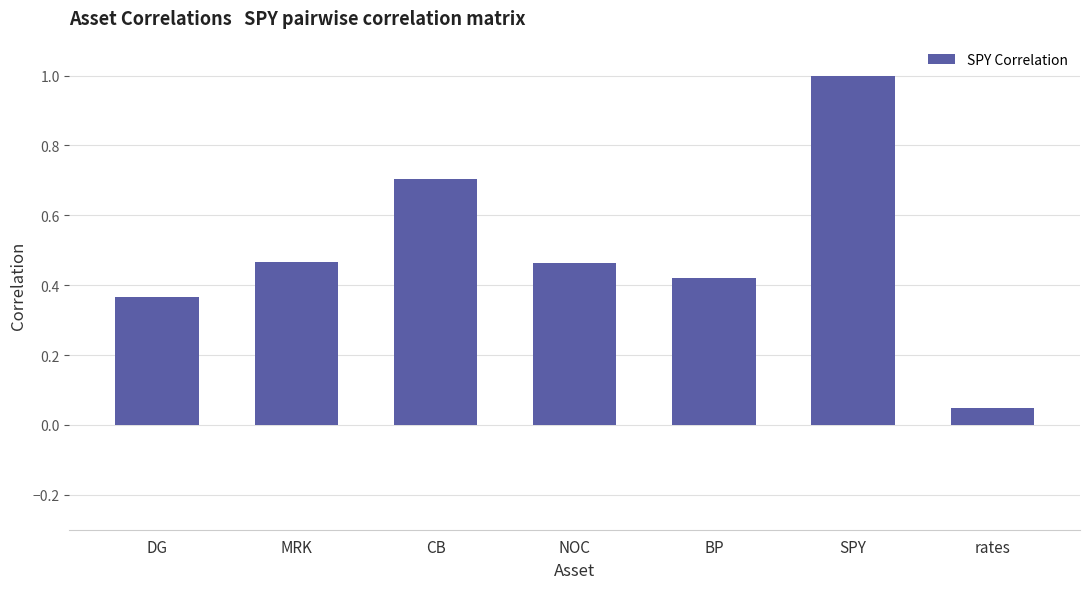

What is the sum of all values?

3.5